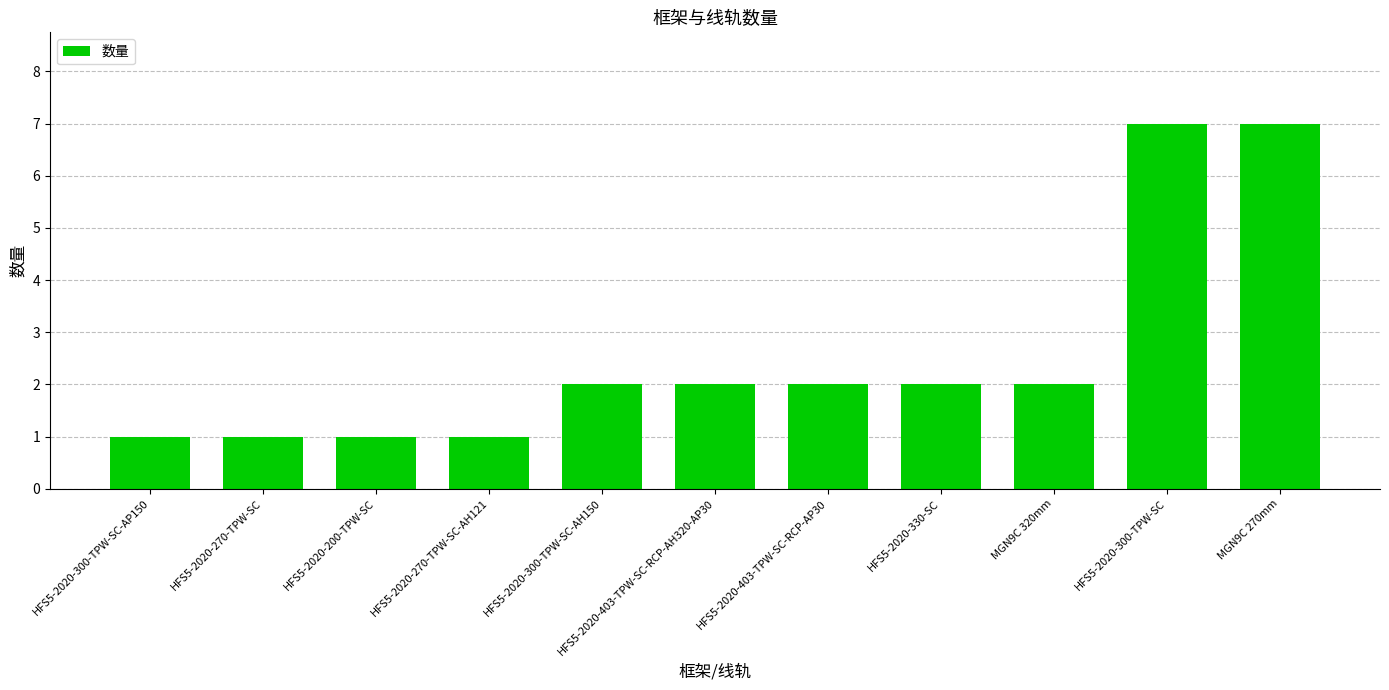

What is the label of the 10th bar from the left?

HFS5-2020-300-TPW-SC